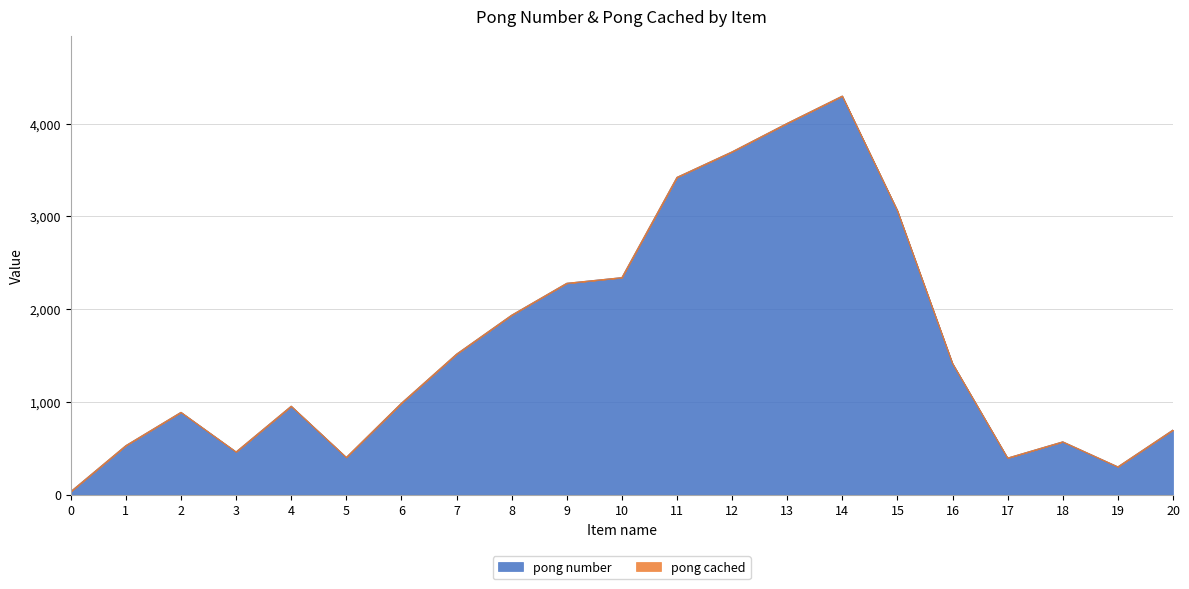

Where does the data first go above 986?

7